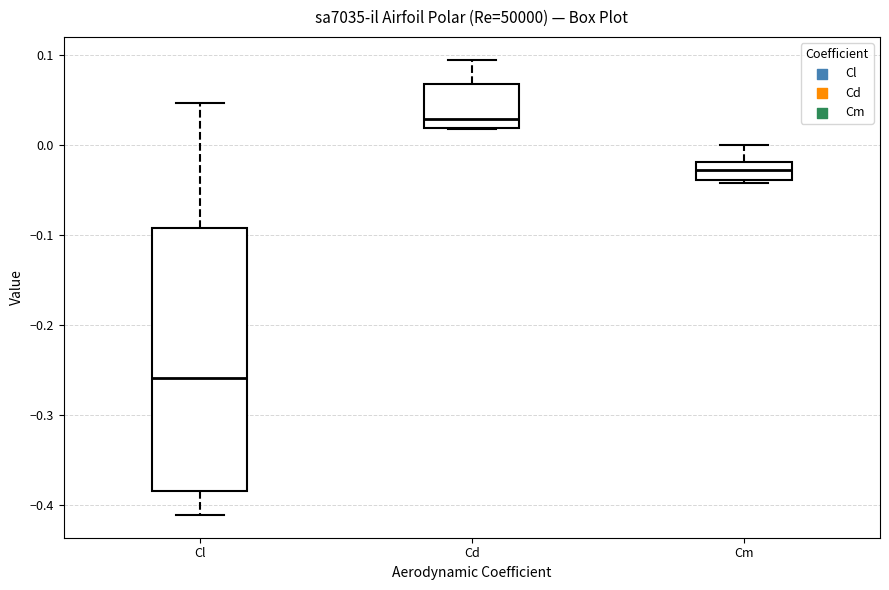

Reading left to right, read every box against the y-axis: the position of its median line, the range the box covers, and the ends of its whiskers. The values are not printed on the chart, so give them approximately, as read against the axis.

Cl: median -0.26, box -0.39 to -0.09, whiskers -0.41 to 0.05
Cd: median 0.03, box 0.02 to 0.07, whiskers 0.02 to 0.10
Cm: median -0.03, box -0.04 to -0.02, whiskers -0.04 (just below the box's lower edge) to 0.00